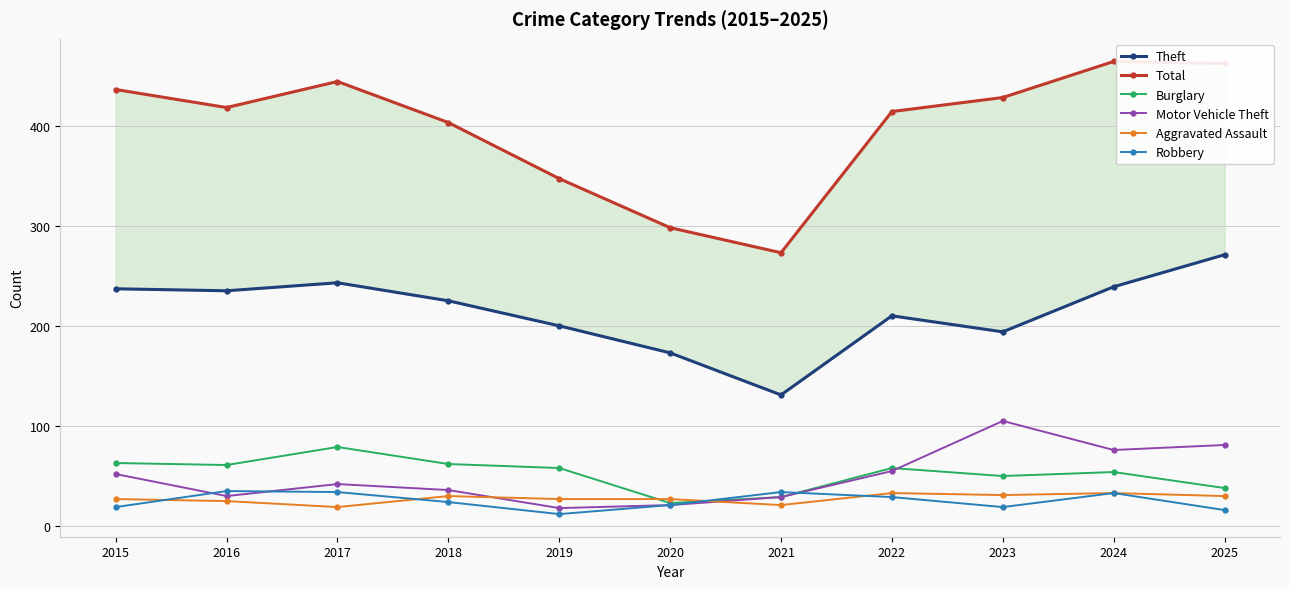

Which label corresponds to the largest value in the chart?

2024